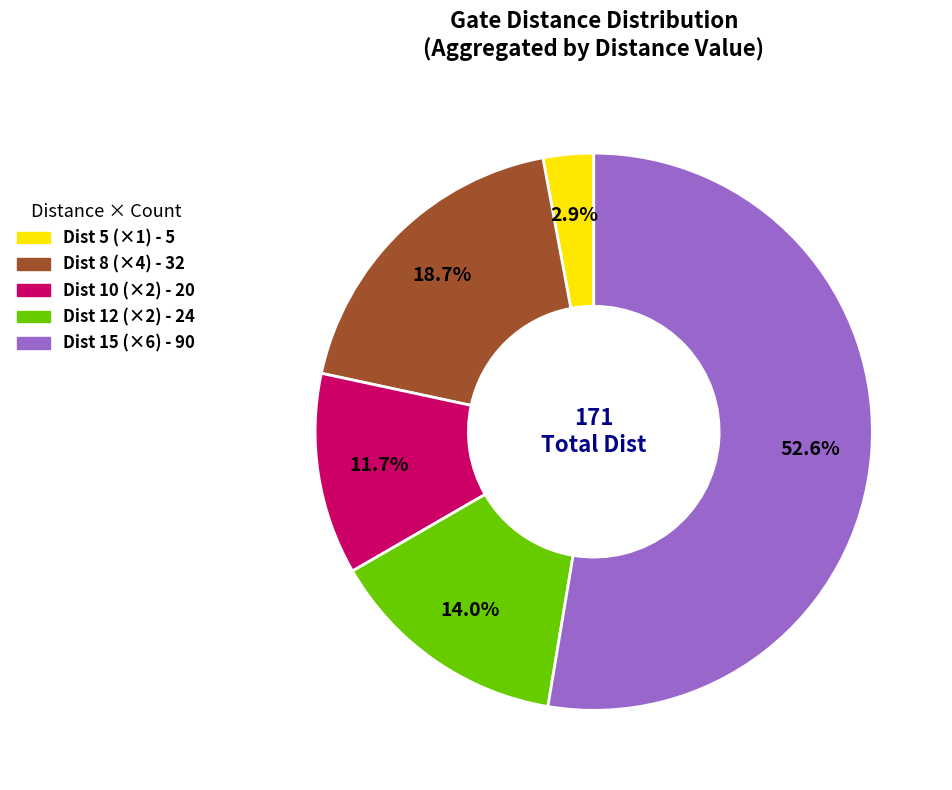

Does any single category account for the majority?

Yes